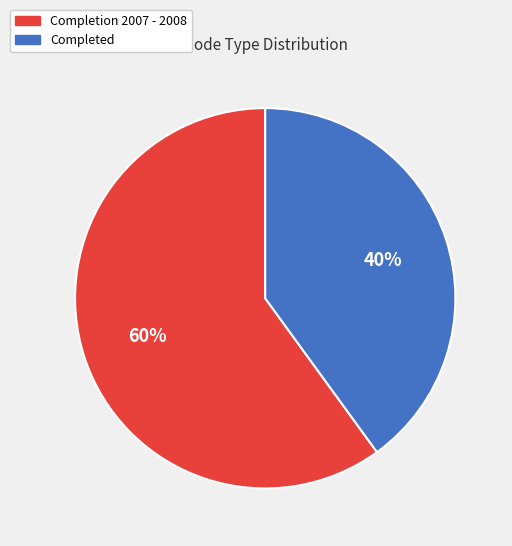

True or false: Completed accounts for 45% of the total.

False